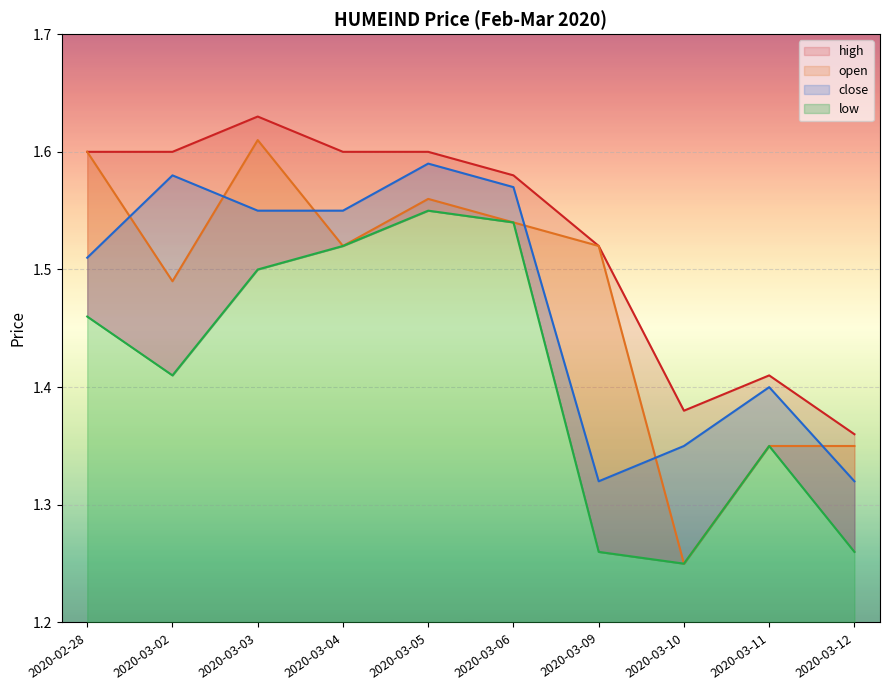

How many open values are between 1 and 2?

10